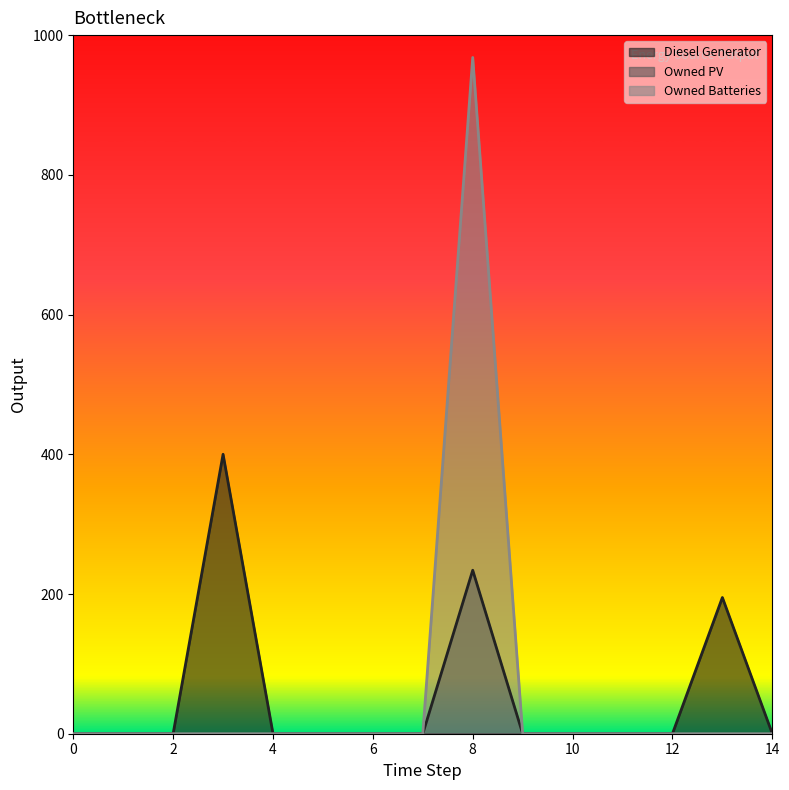

Rank the series at 8 from highest to lowest value.

Owned Batteries, Diesel Generator